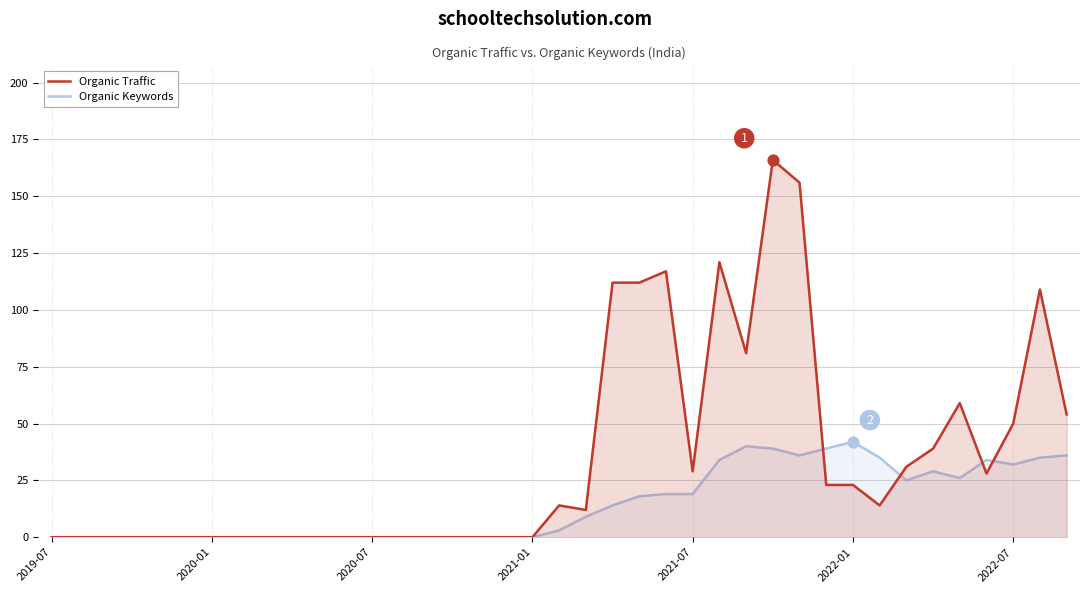

What are all the series names shown in the legend?

Organic Traffic, Organic Keywords